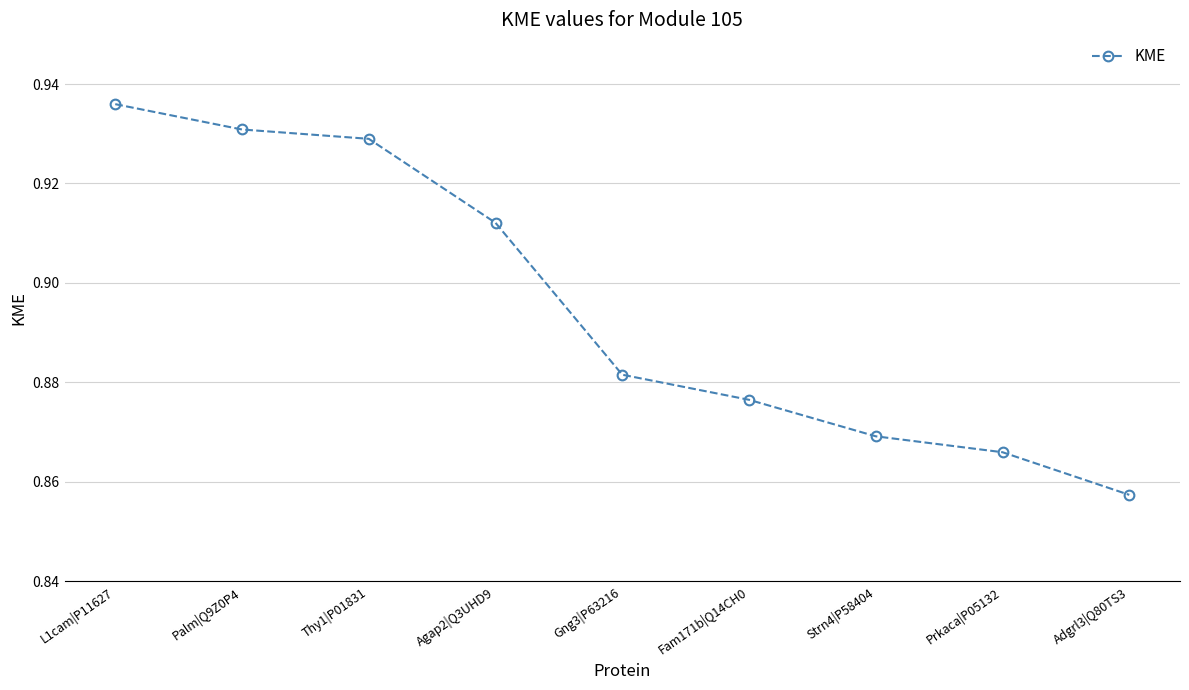

True or false: the data has more than 2 interior local peaks.

False